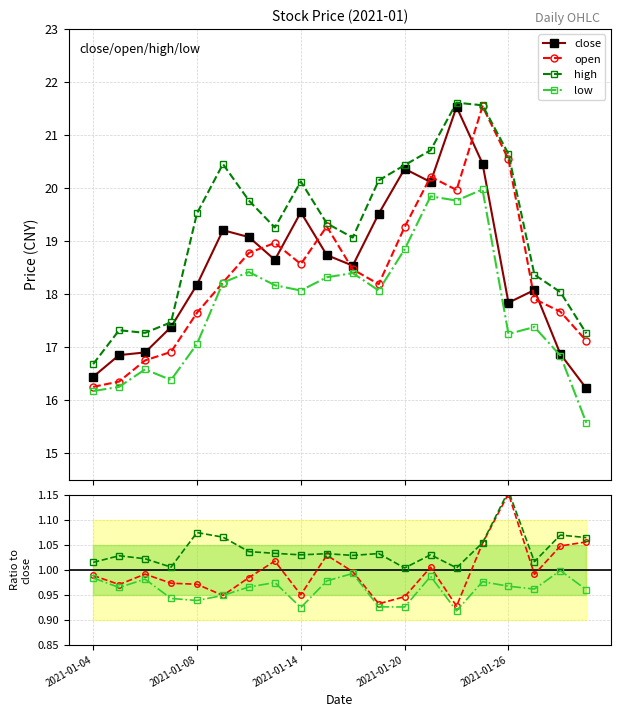

True or false: close and open cross at least once.

False